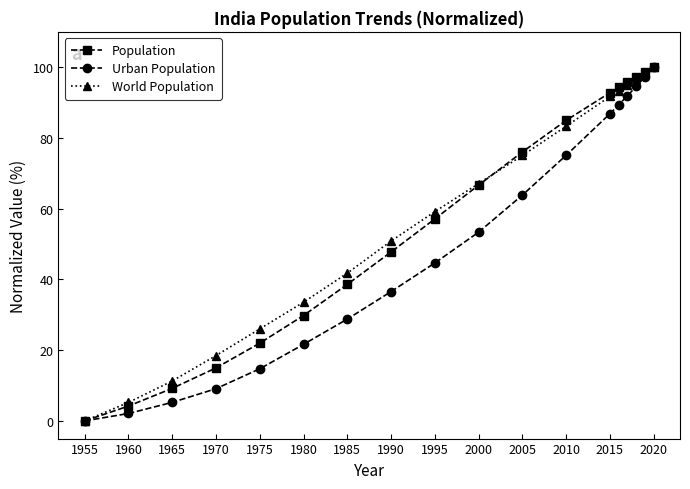

What is the maximum value shown in the chart?

100.0